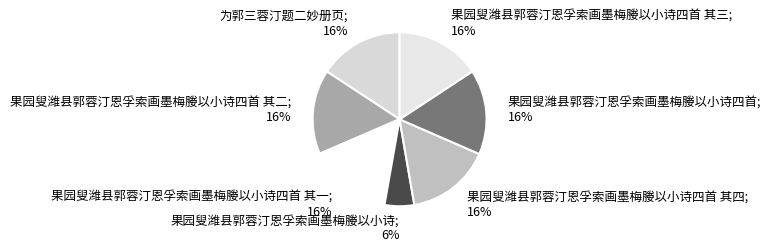

Is there a majority slice in this chart?

No